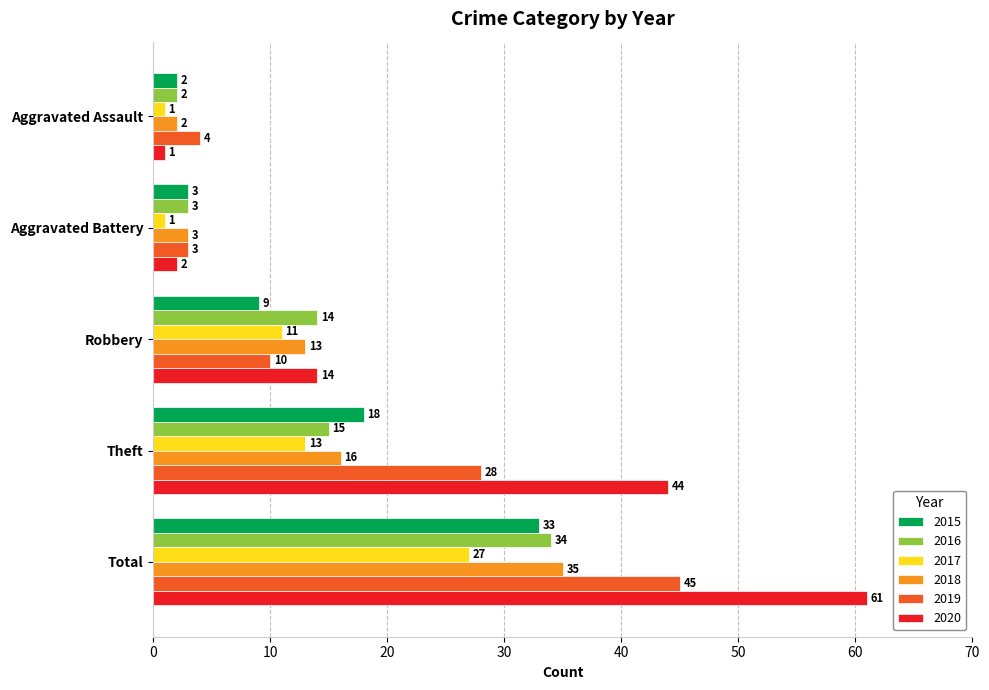

Between Aggravated Assault and Theft, which series saw the biggest shift?

2020